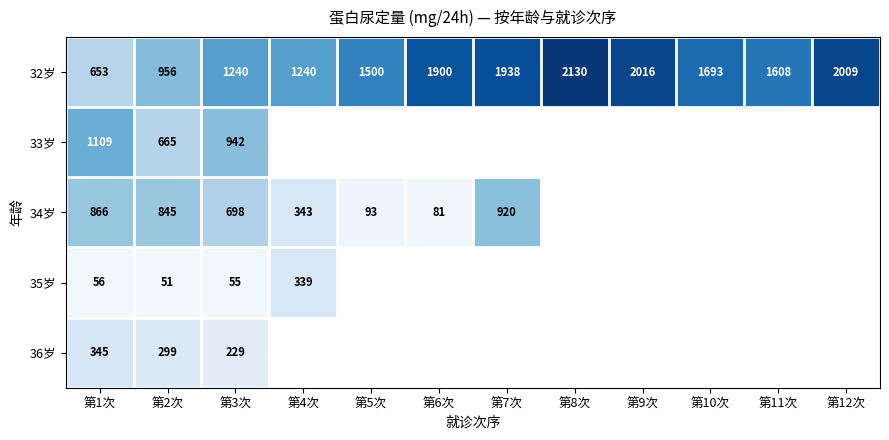

True or false: 32岁 has a value of 3123 at 第12次.

False